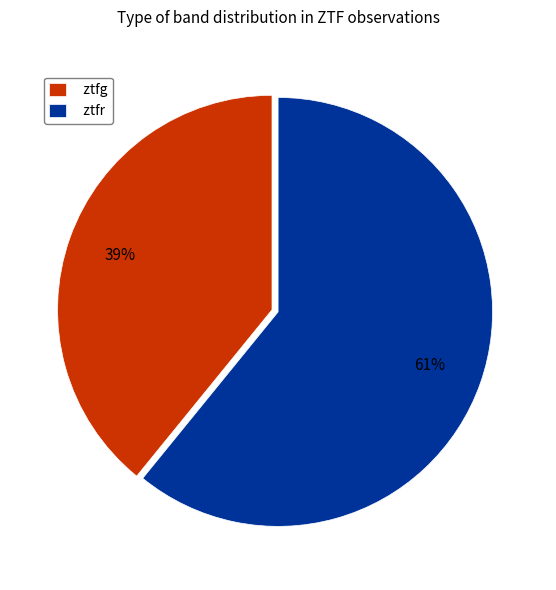

Rank the categories by value from highest to lowest.

ztfr, ztfg